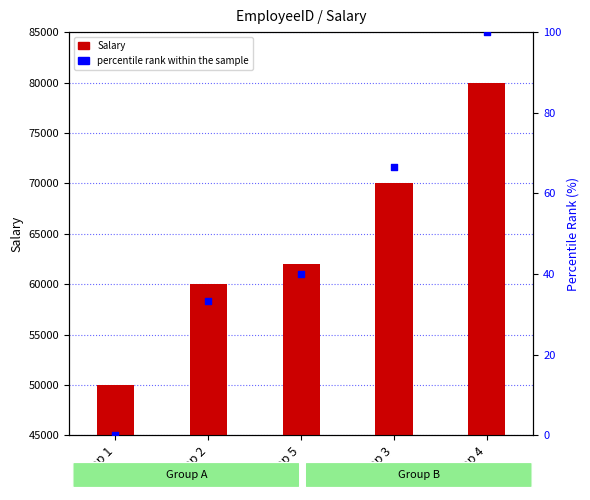

Which series has the largest total across all categories?

Salary